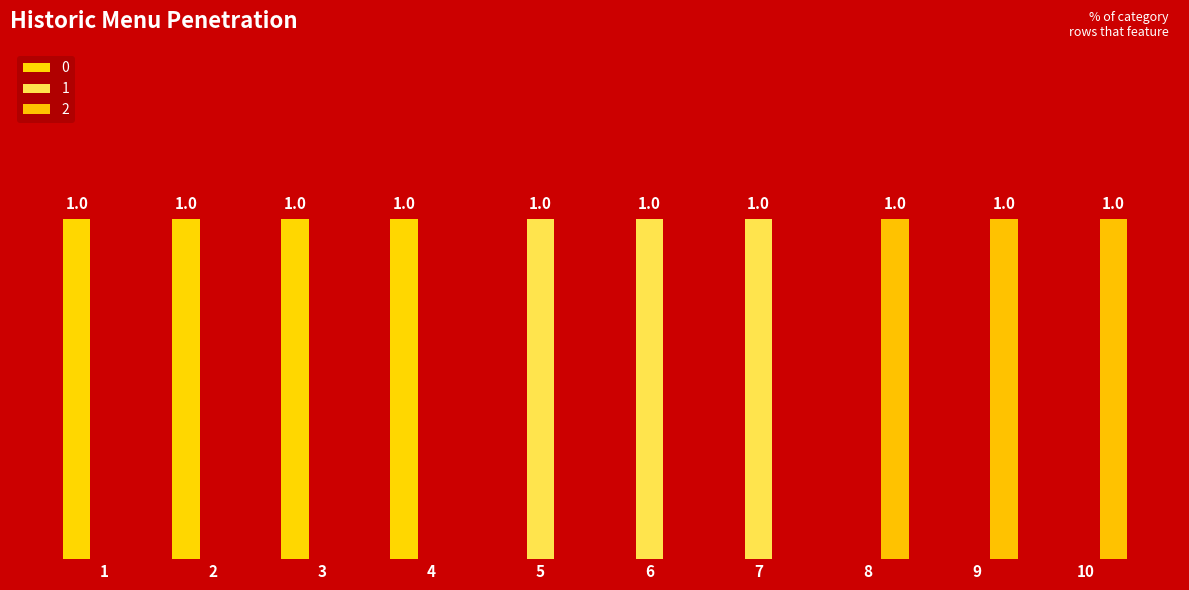

What is the total value across all series at 9?

1